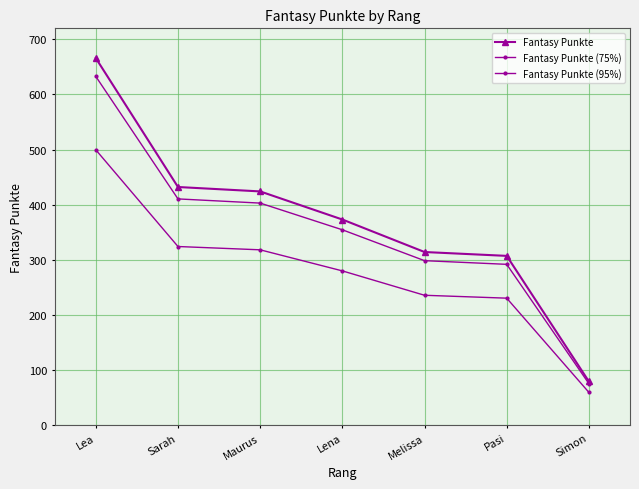

What is the value of the Fantasy Punkte (95%) point at the 3rd from the left?

402.8